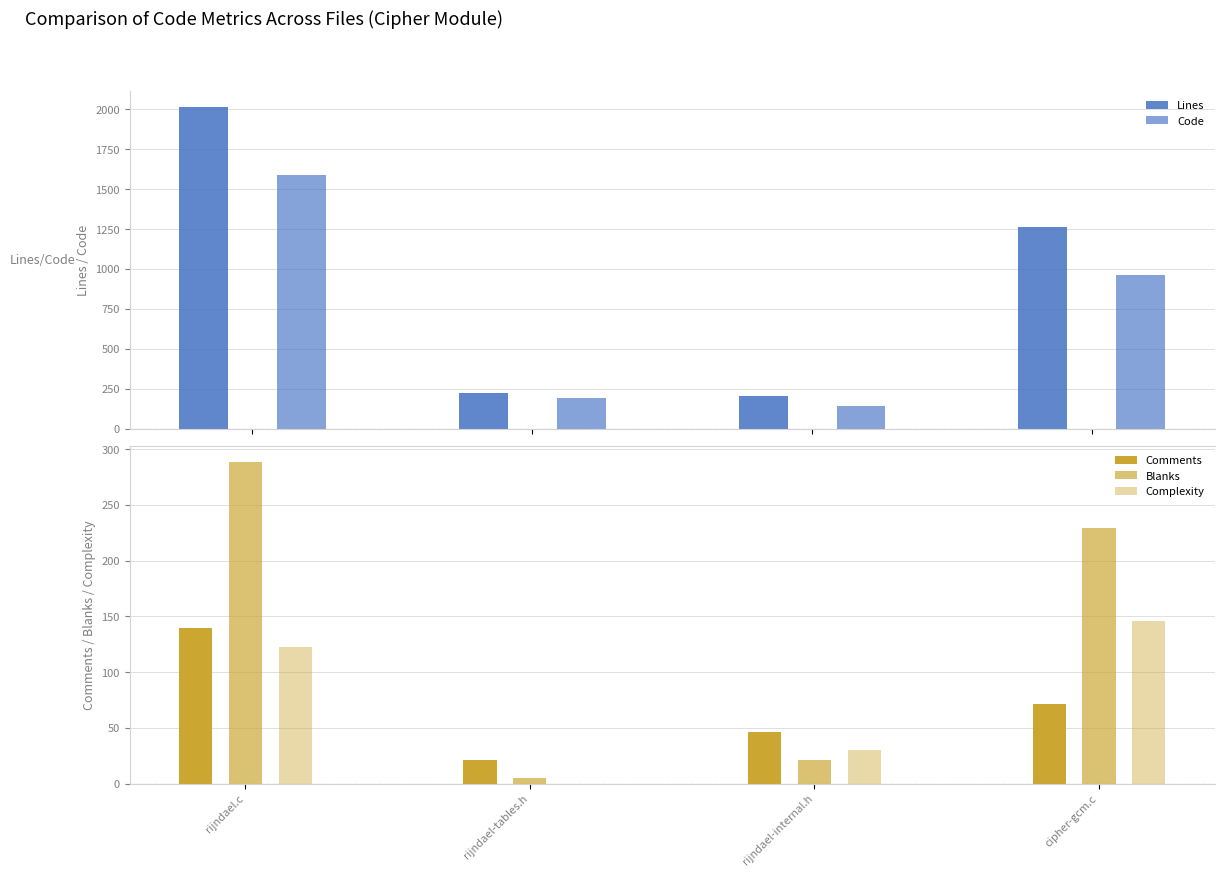

Reading left to right, what are all the values shown in this chart?

Lines: 2017	220	206	1260
Code: 1588	194	139	960
Comments: 140	21	46	71
Blanks: 289	5	21	229
Complexity: 123	0	30	146